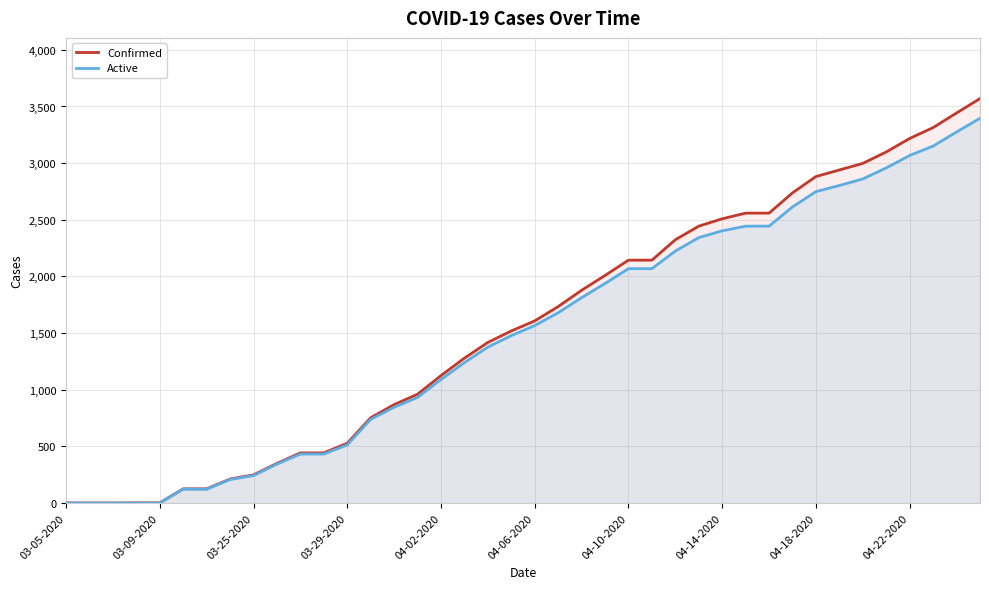

What is the value of the Confirmed point at the 32nd from the left?

2738